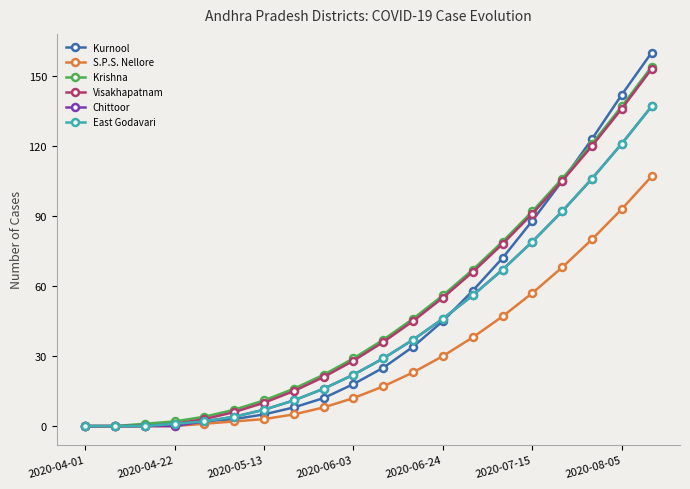

True or false: Visakhapatnam has more than 2 points higher than both neighbors.

False